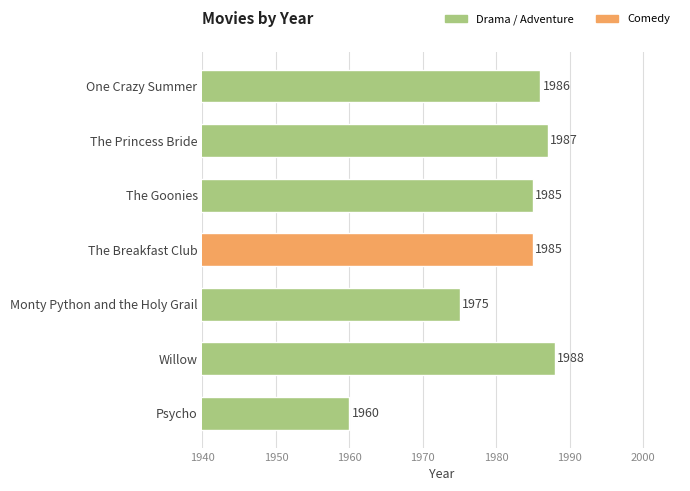

What is the label of the 1st bar from the top?

One Crazy Summer